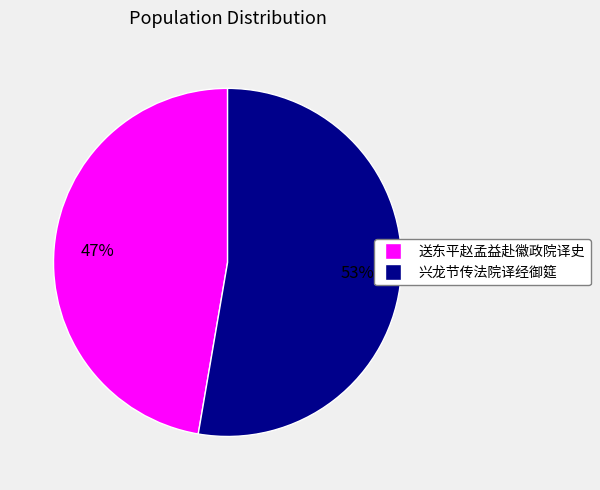

To the nearest percent, what is the average slice percentage?

50%